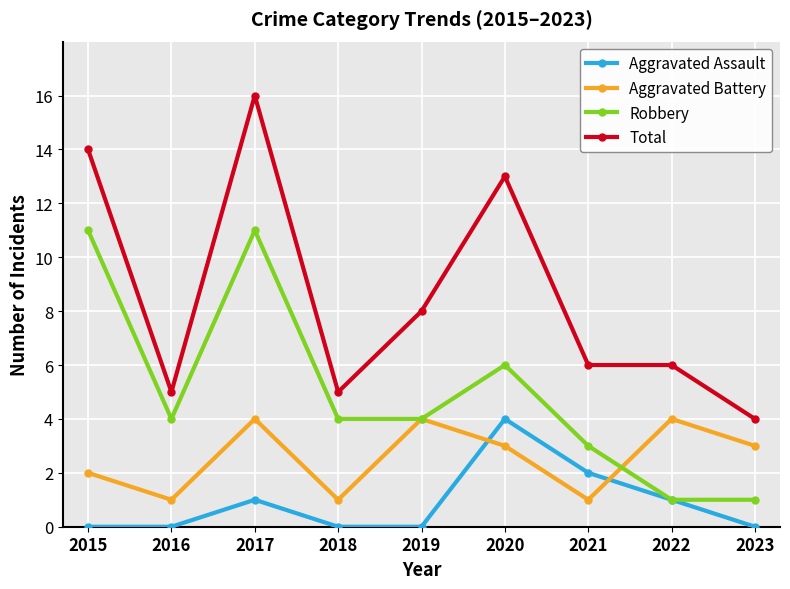

What is the difference between the highest and lowest values at 2023?

4